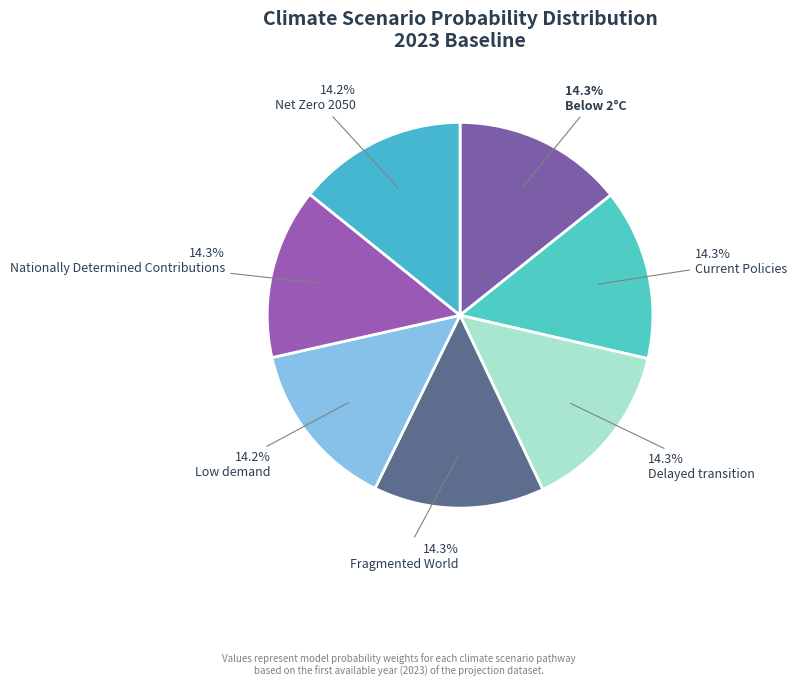

Count the number of slices in the pie.

7